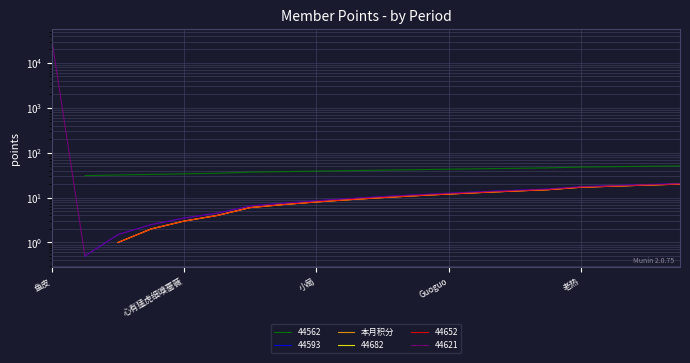

What is the label of the 18th point from the left?

17